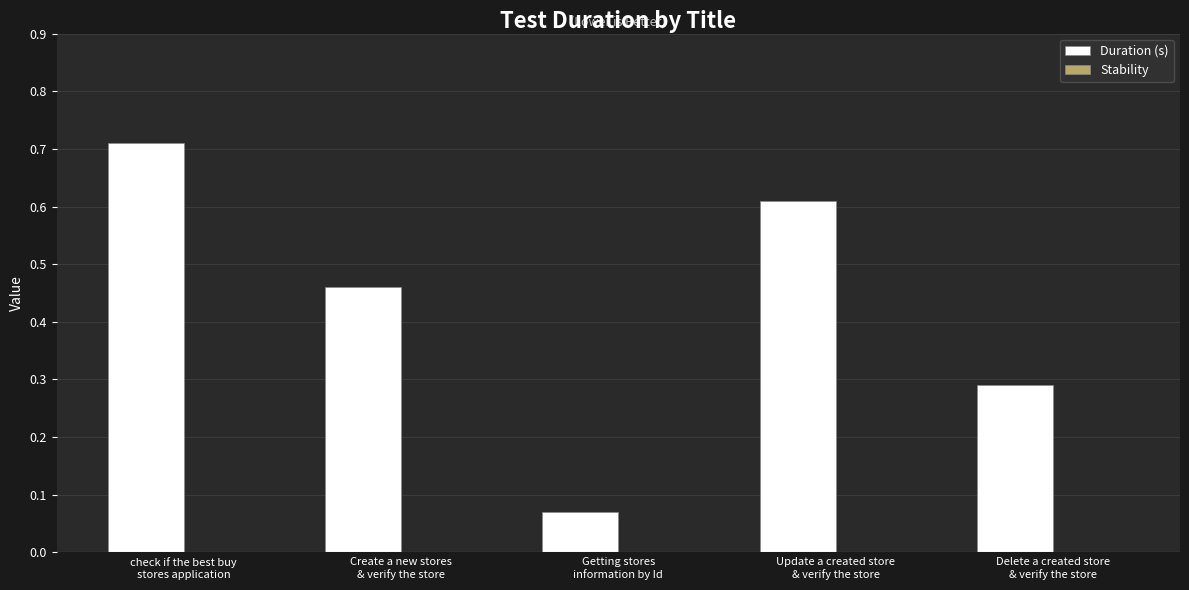

How many values are between 0 and 1?

5